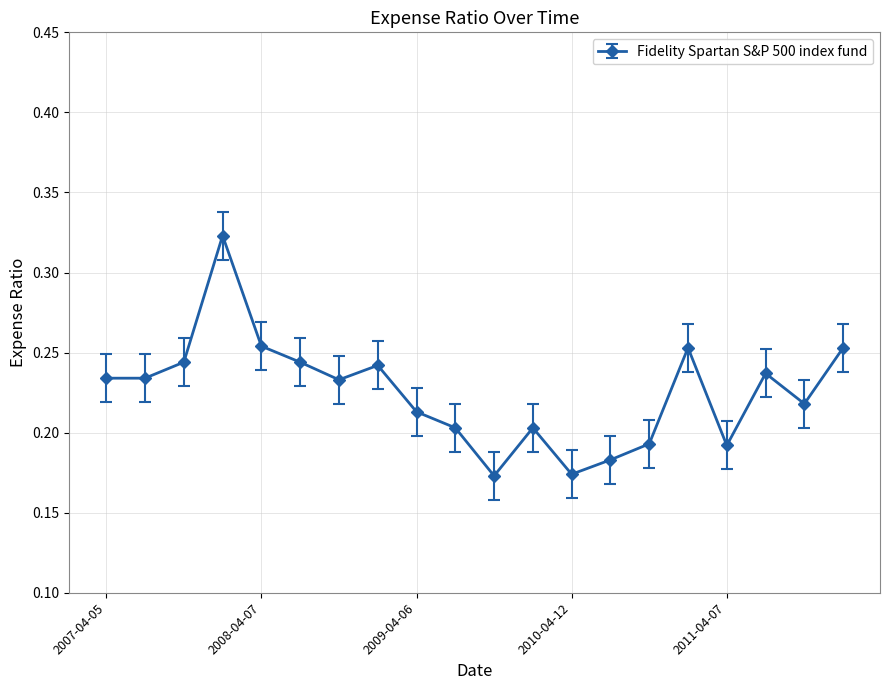

What is the sum of all values?

4.5